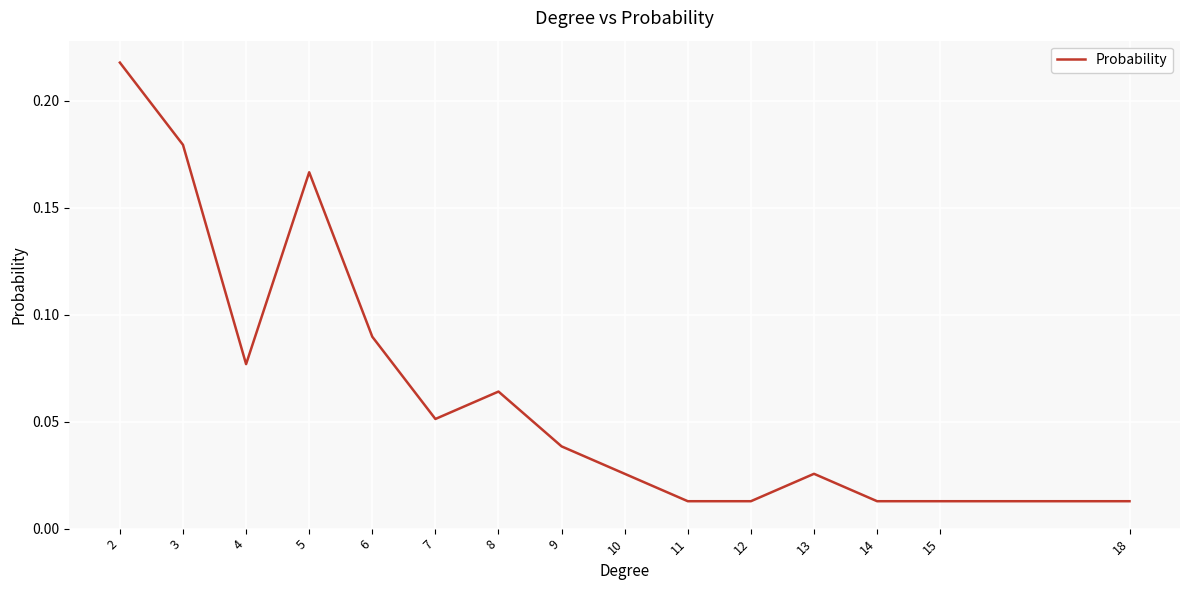

Is it true that the value at 9 is 0.1?

False